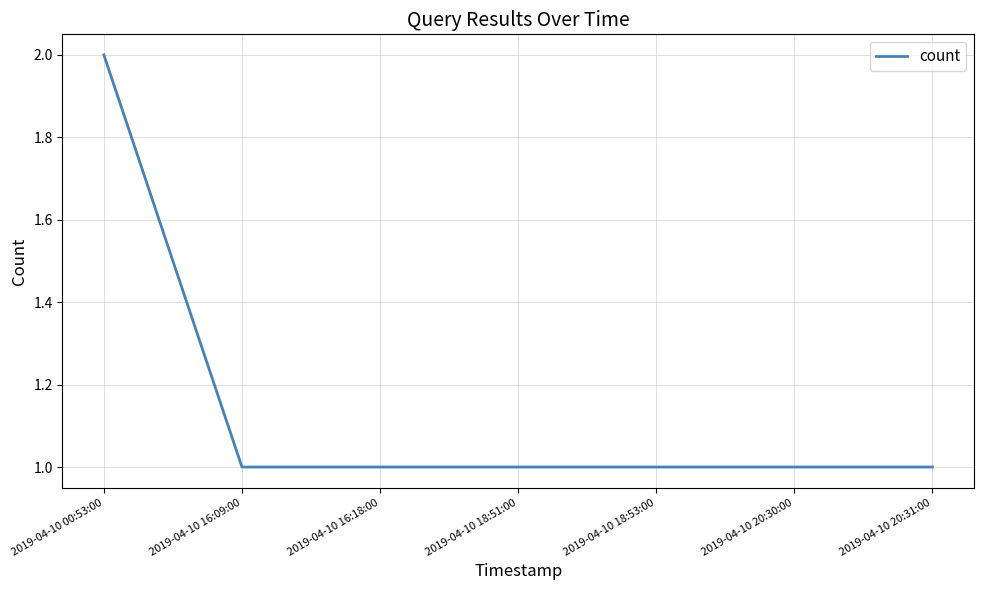

True or false: the data shows 2 at 2019-04-10 16:18:00.

False